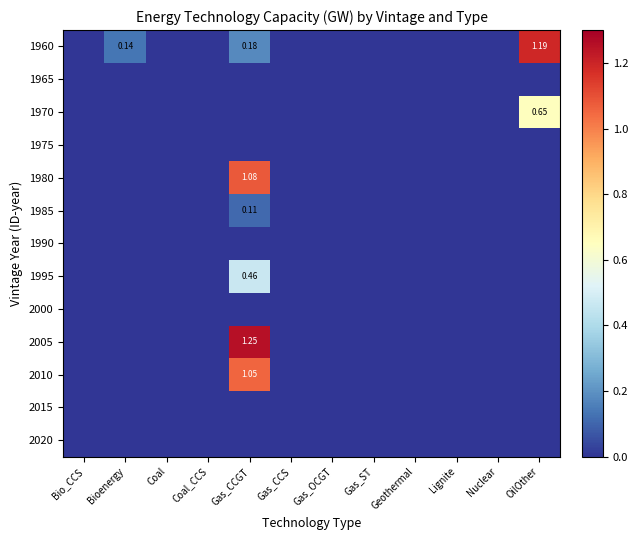

At how many categories does at least one series exceed 0?

3